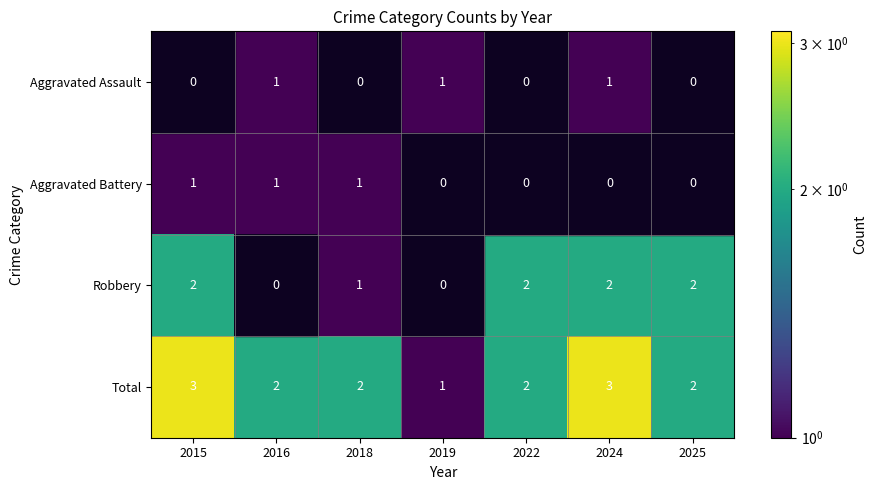

Is the value of Robbery at 2022 greater than the value of Aggravated Battery at 2016?

Yes